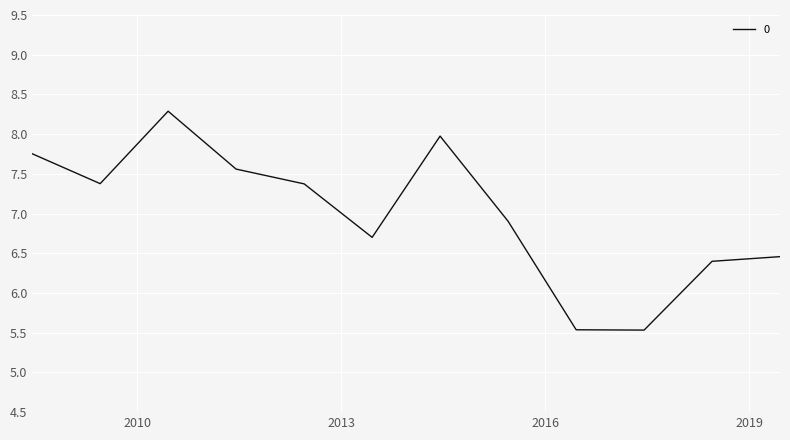

What is the difference between the maximum and minimum values?

2.8